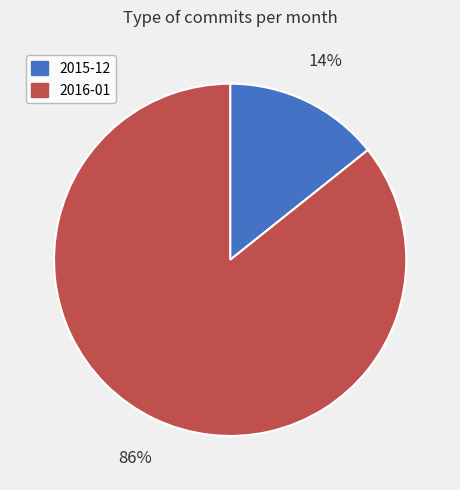

Rank the categories by value from lowest to highest.

2015-12, 2016-01